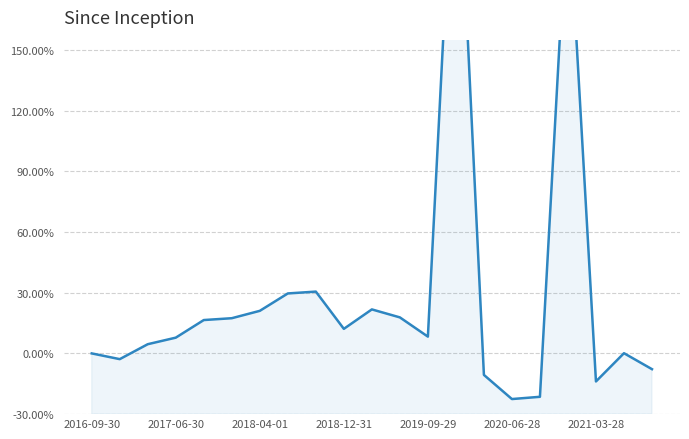

List the labels in order of value, smallest first.

15, 16, 18, 14, 20, 2017-06-30, 2016-09-30, 19, 2018-04-01, 2018-12-31, 12, 9, 2019-09-29, 2020-06-28, 11, 2021-03-28, 10, 7, 8, 17, 13